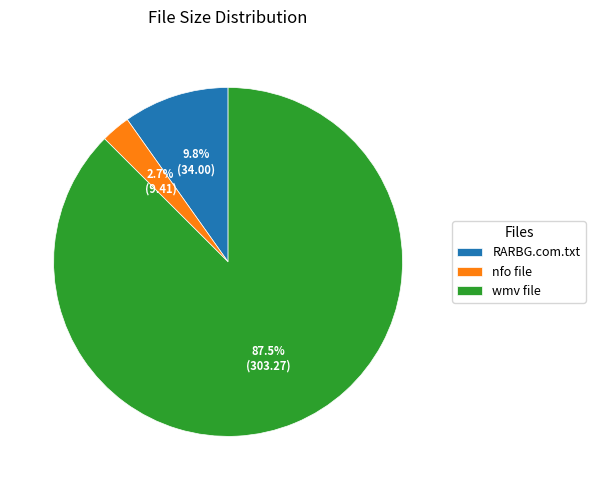

Is it true that RARBG.com.txt is 10% of the pie?

True